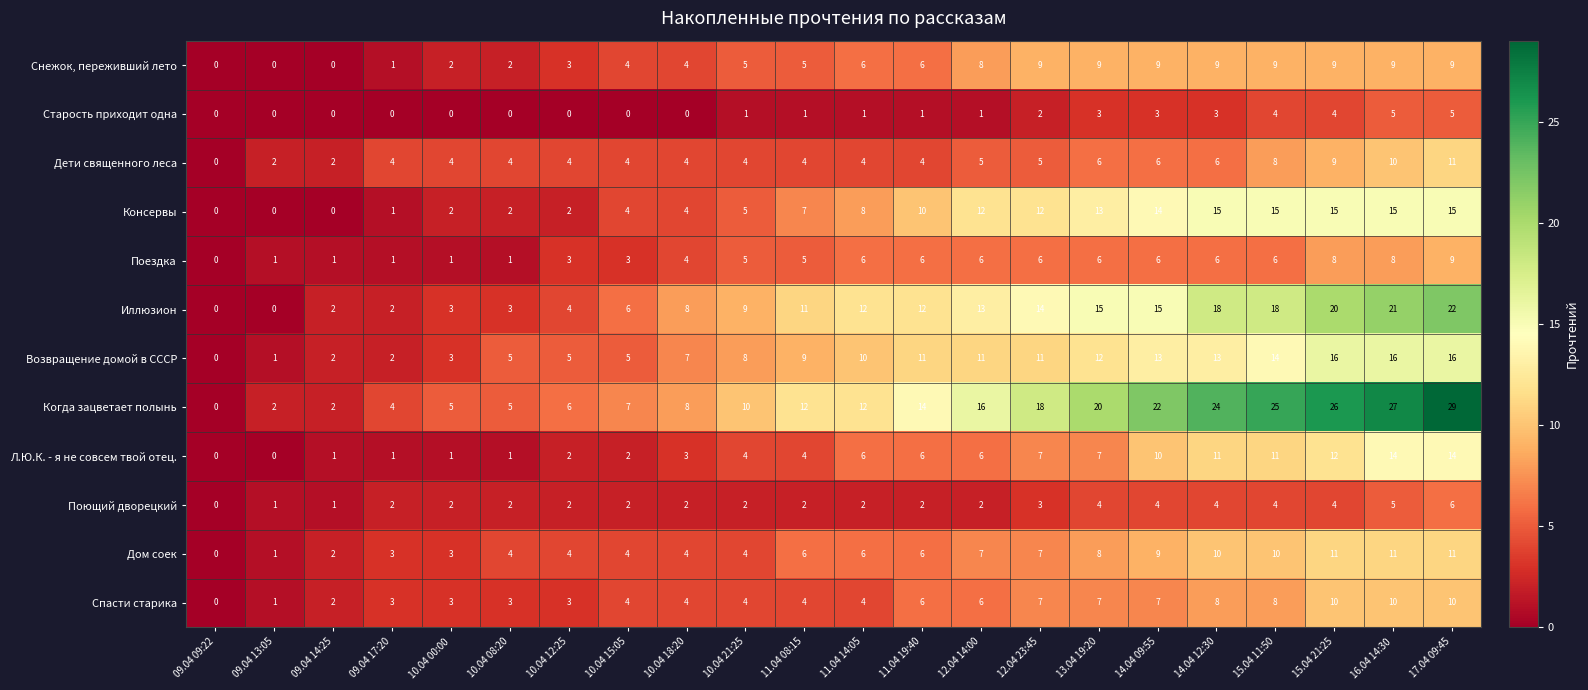

What is the spread (max minus min) of values at 12.04 14:00?

15